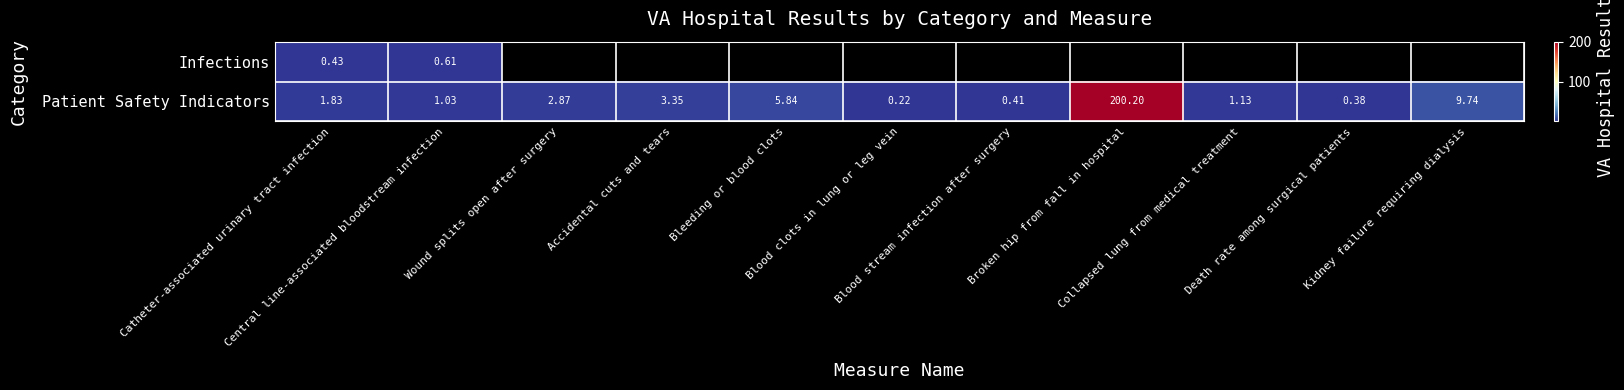

How many data points in Patient Safety Indicators are above 1?

8